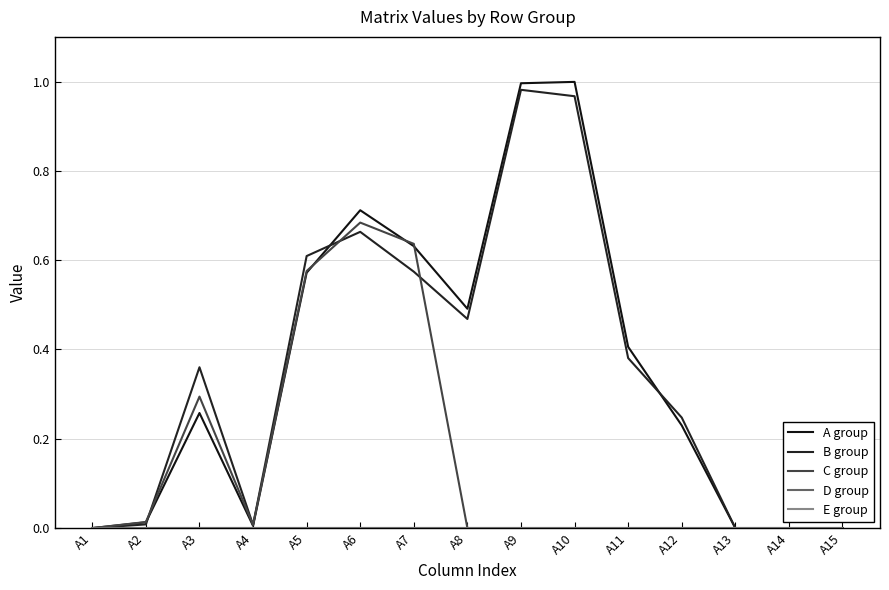

Reading left to right, extract all data points from this chart.

A group: A1=0.0	A2=0.0	A3=0.3	A4=0.0	A5=0.6	A6=0.7	A7=0.6	A8=0.5	A9=1.0	A10=1.0	A11=0.4	A12=0.2	A13=0.0	A14=0.0	A15=0.0
B group: A1=0.0	A2=0.0	A3=0.4	A4=0.0	A5=0.6	A6=0.7	A7=0.6	A8=0.5	A9=1.0	A10=1.0	A11=0.4	A12=0.2	A13=0.0	A14=0.0	A15=0.0
C group: A1=0.0	A2=0.0	A3=0.3	A4=0.0	A5=0.6	A6=0.7	A7=0.6	A8=0.0	A9=0.0	A10=0.0	A11=0.0	A12=0.0	A13=0.0	A14=0.0	A15=0.0
D group: A1=0.0	A2=0.0	A3=0.0	A4=0.0	A5=0.0	A6=0.0	A7=0.0	A8=0.0	A9=0.0	A10=0.0	A11=0.0	A12=0.0	A13=0.0	A14=0.0	A15=0.0
E group: A1=0.0	A2=0.0	A3=0.0	A4=0.0	A5=0.0	A6=0.0	A7=0.0	A8=0.0	A9=0.0	A10=0.0	A11=0.0	A12=0.0	A13=0.0	A14=0.0	A15=0.0